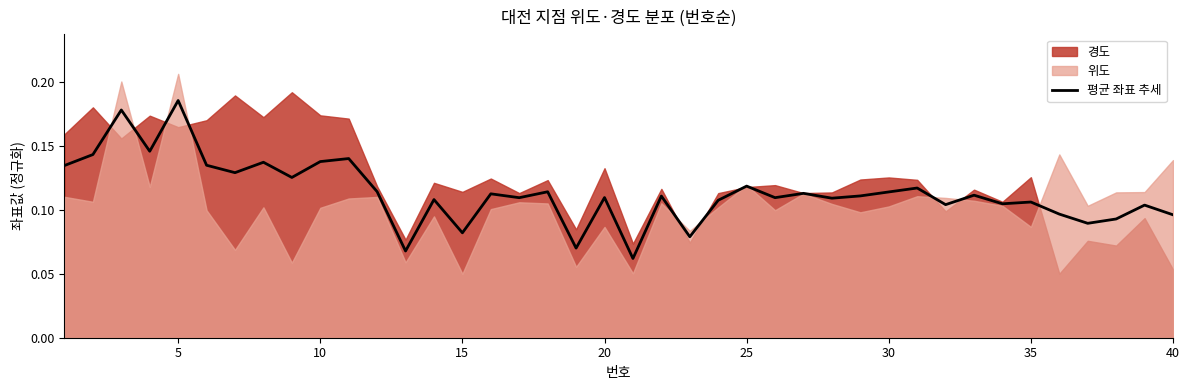

Reading left to right, extract all data points from this chart.

0.1	0.1	0.2	0.1	0.2	0.1	0.1	0.1	0.1	0.1	0.1	0.1	0.1	0.1	0.1	0.1	0.1	0.1	0.1	0.1	0.1	0.1	0.1	0.1	0.1	0.1	0.1	0.1	0.1	0.1	0.1	0.1	0.1	0.1	0.1	0.1	0.1	0.1	0.1	0.1